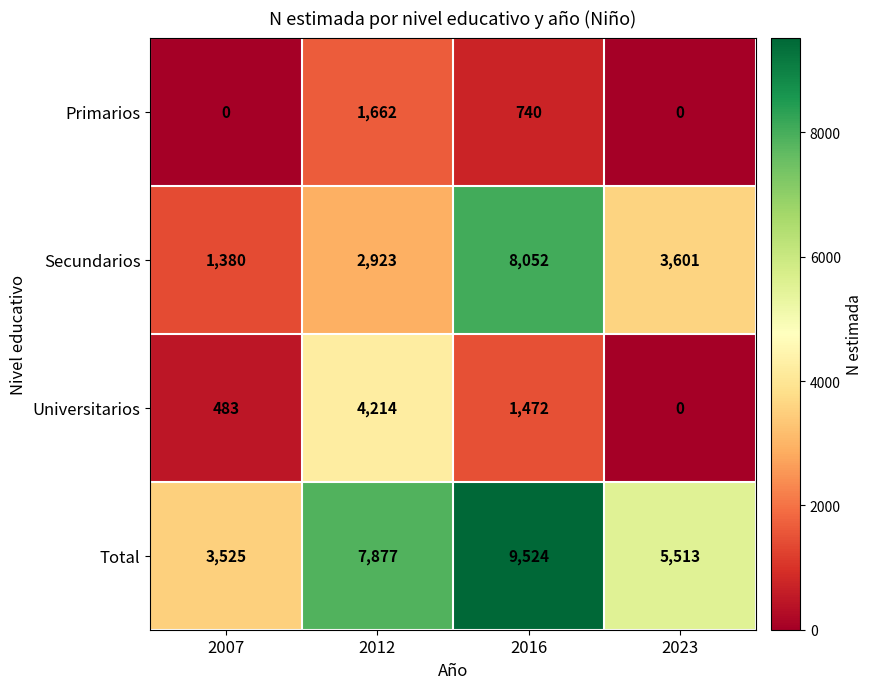

What is the total value across all series at 2007?

5388